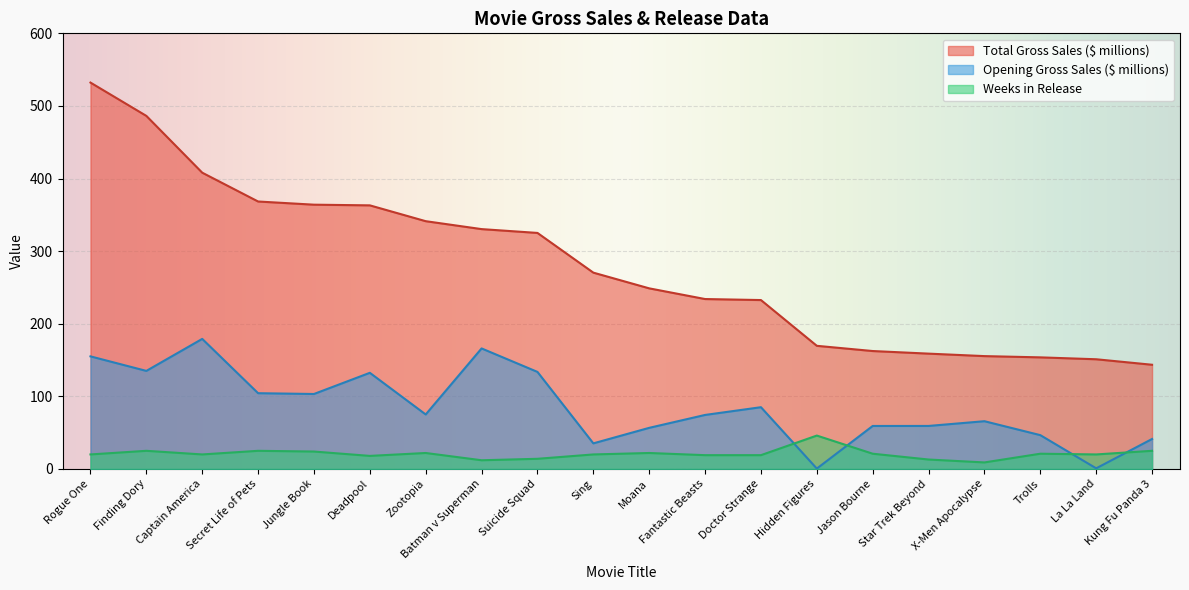

What is the sum of all Weeks in Release values?

415.0